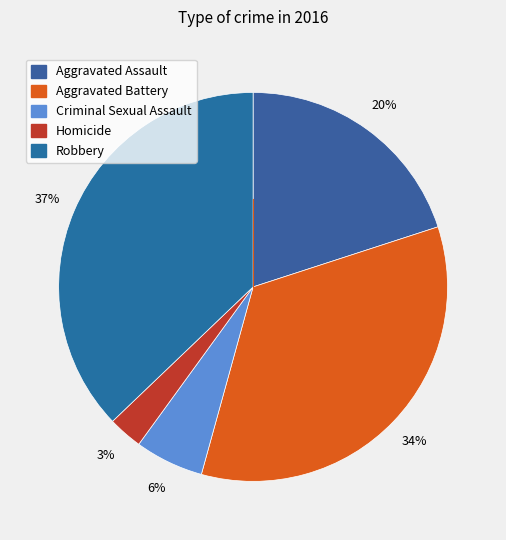

Which category has the smallest portion of the pie?

Homicide